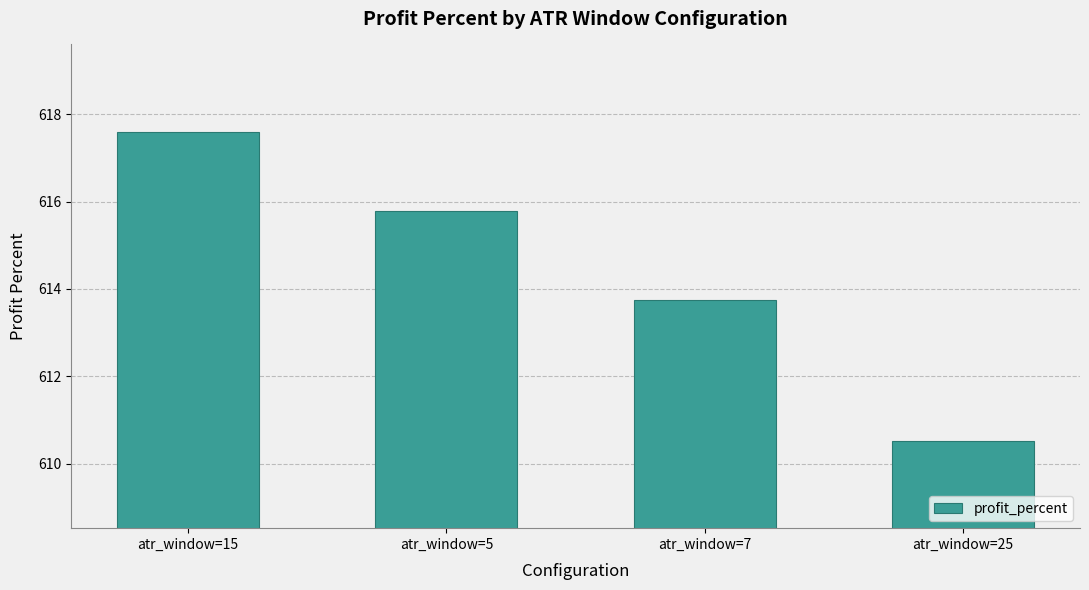

The chart shows a value of 308.5 at atr_window=25. True or false?

False